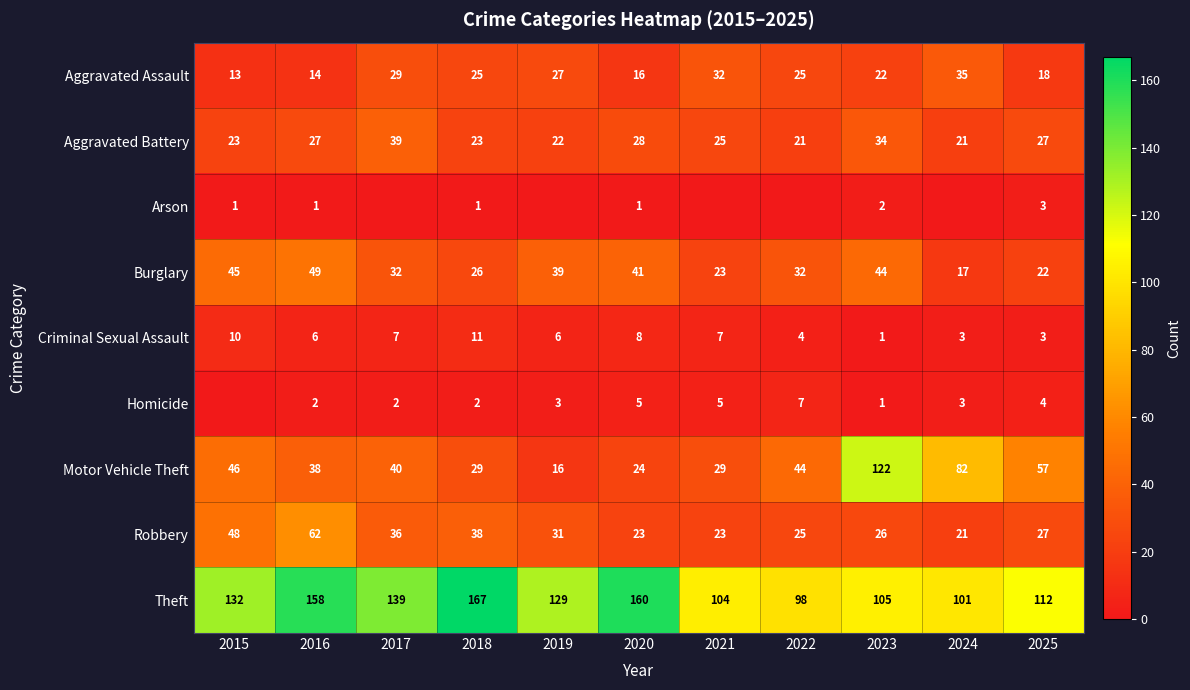

What is the spread (max minus min) of values at 2025?

109